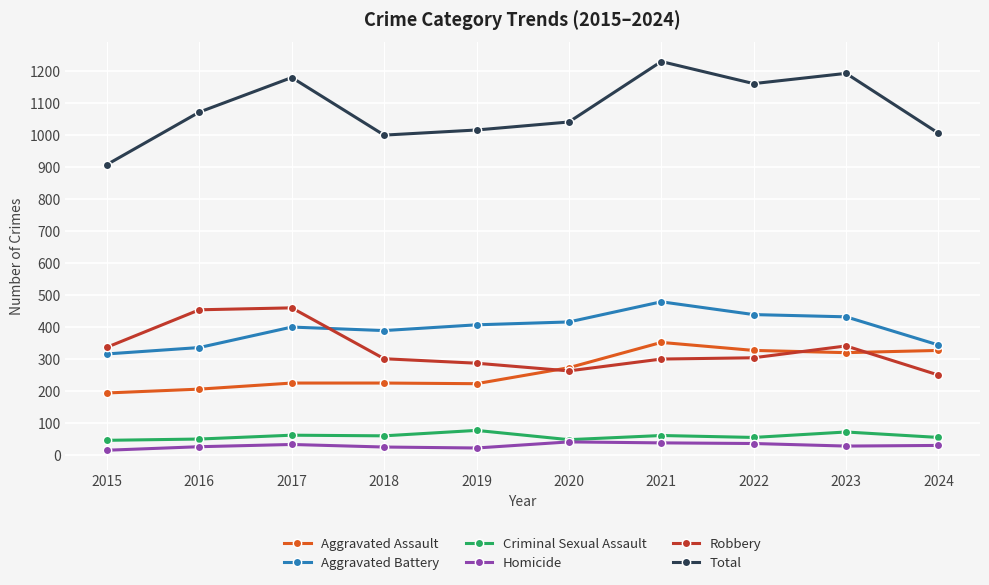

What are all the series names shown in the legend?

Aggravated Assault, Aggravated Battery, Criminal Sexual Assault, Homicide, Robbery, Total